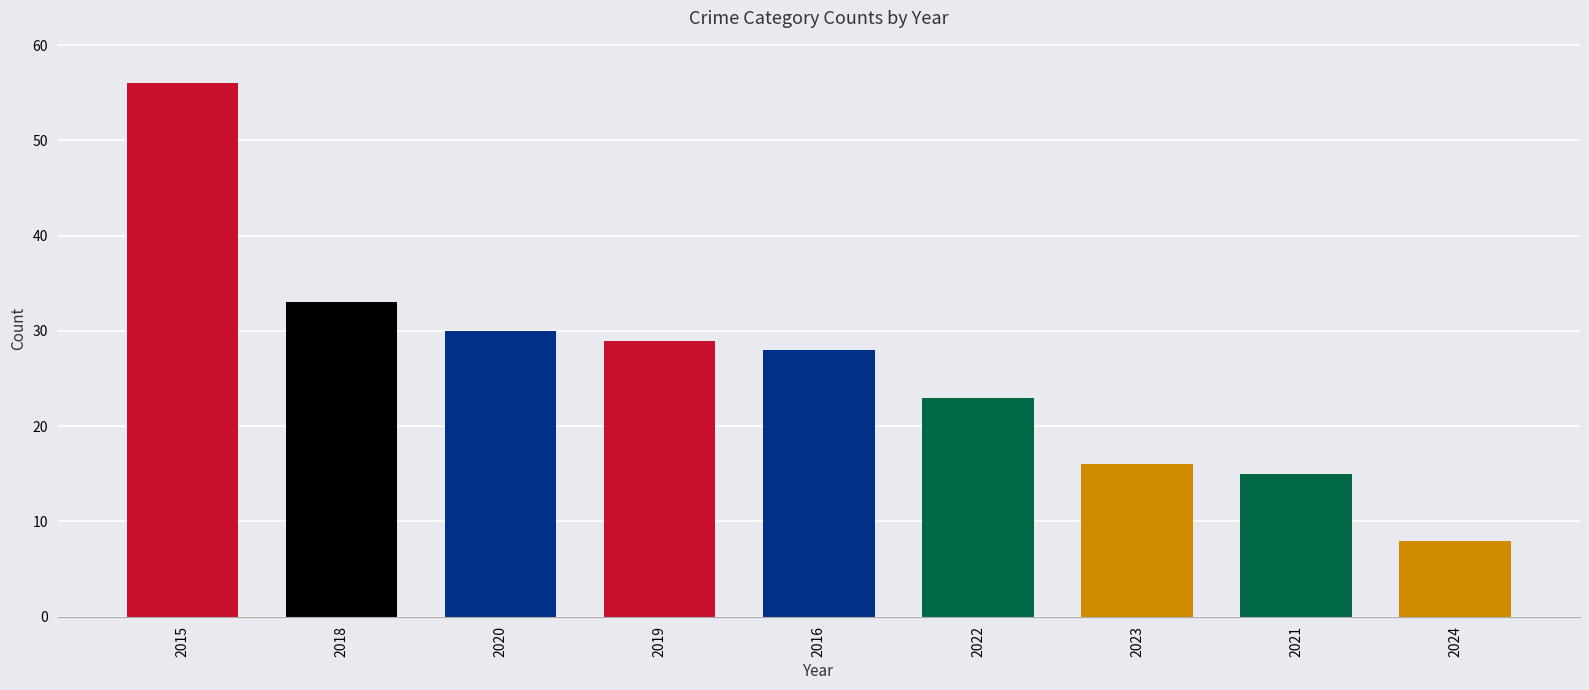

What is the label of the 9th bar from the left?

2024